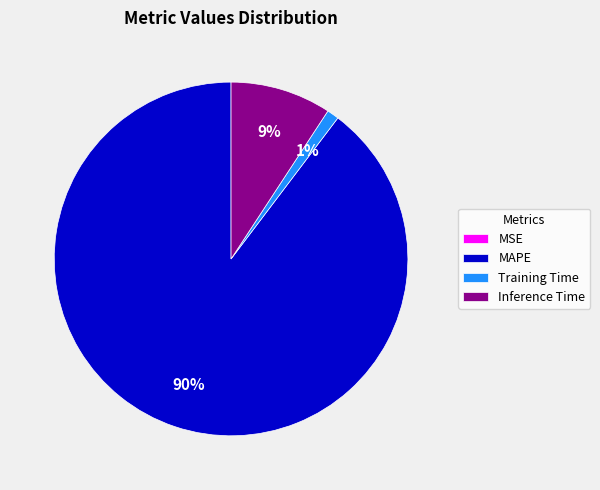

Which has a higher value, MAPE or Inference Time?

MAPE